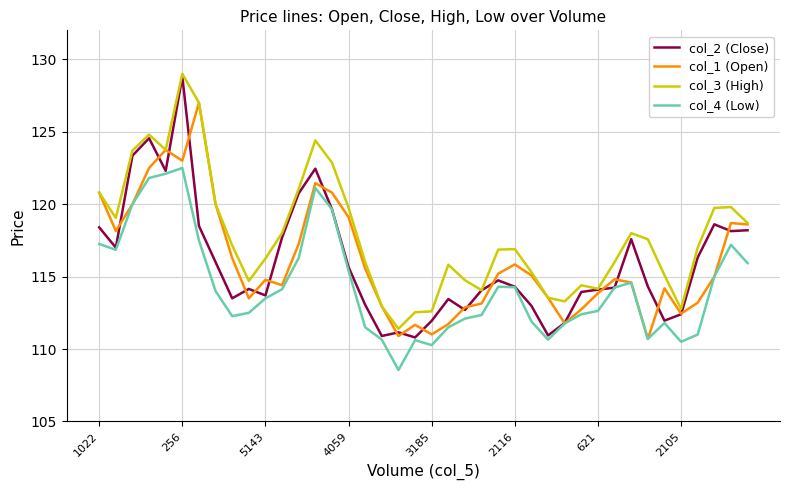

Which series has the largest total across all categories?

col_3 (High)